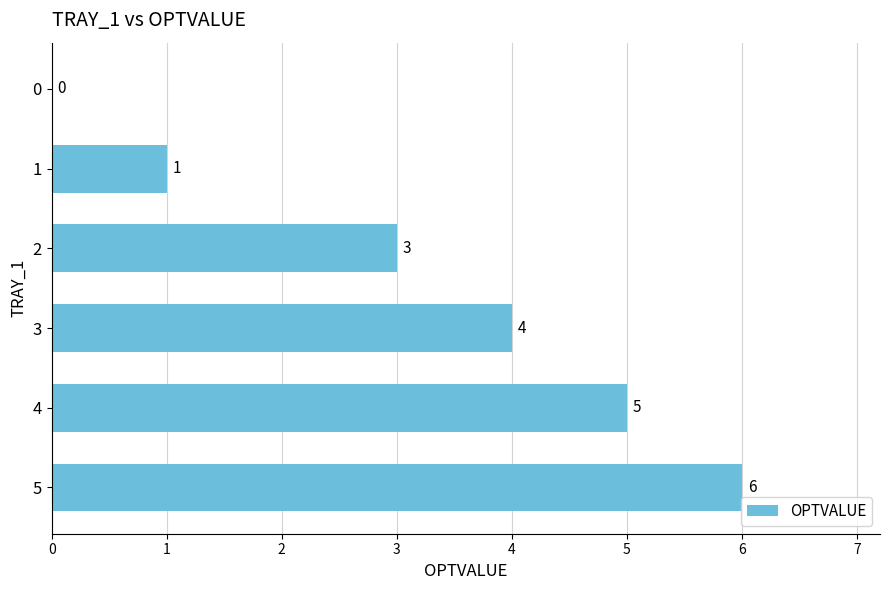

The value at 2 is 2. True or false?

False